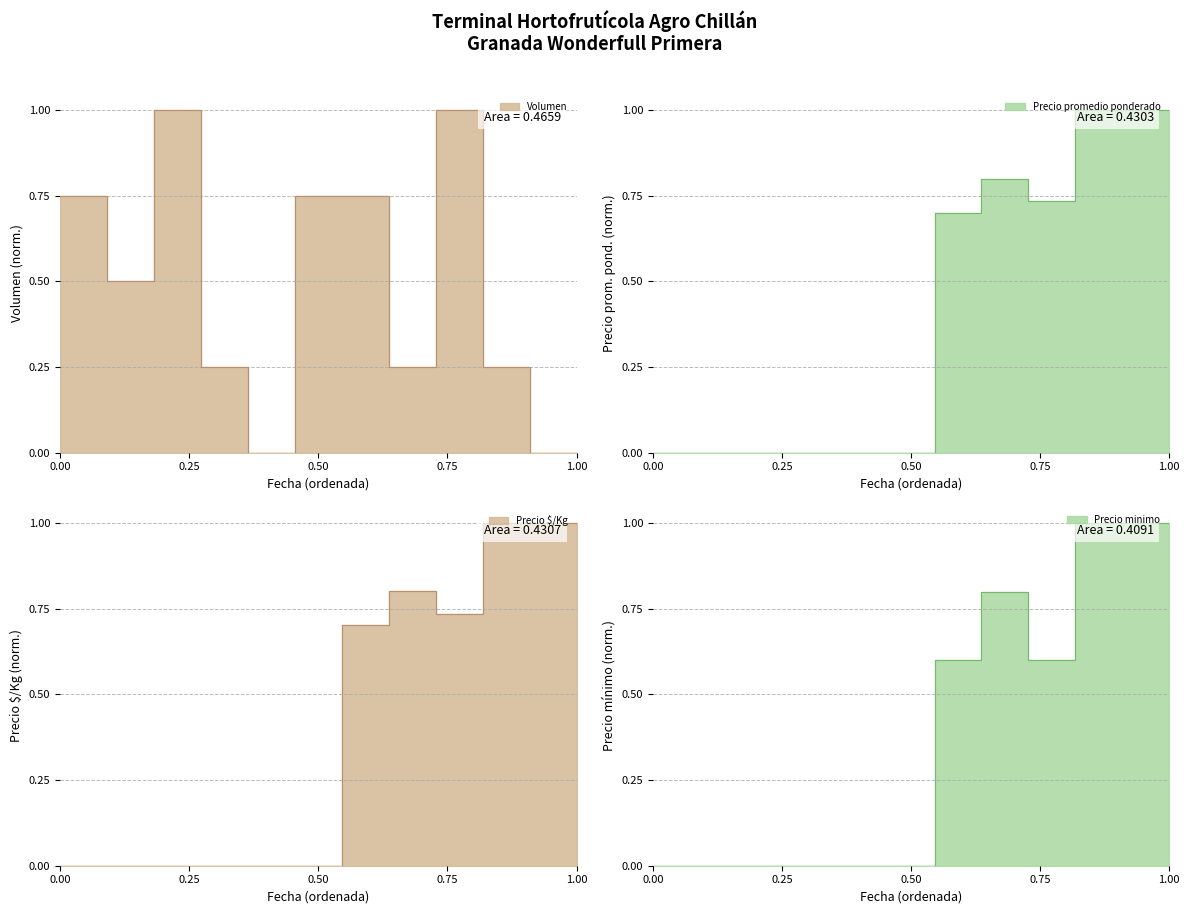

What are all the series names shown in the legend?

Volumen, Precio promedio ponderado, Precio $/Kg, Precio minimo